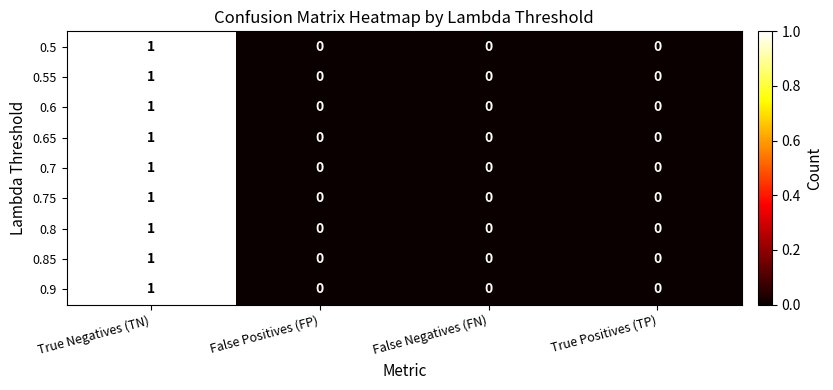

At which category is the sum across all series the highest?

True Negatives (TN)